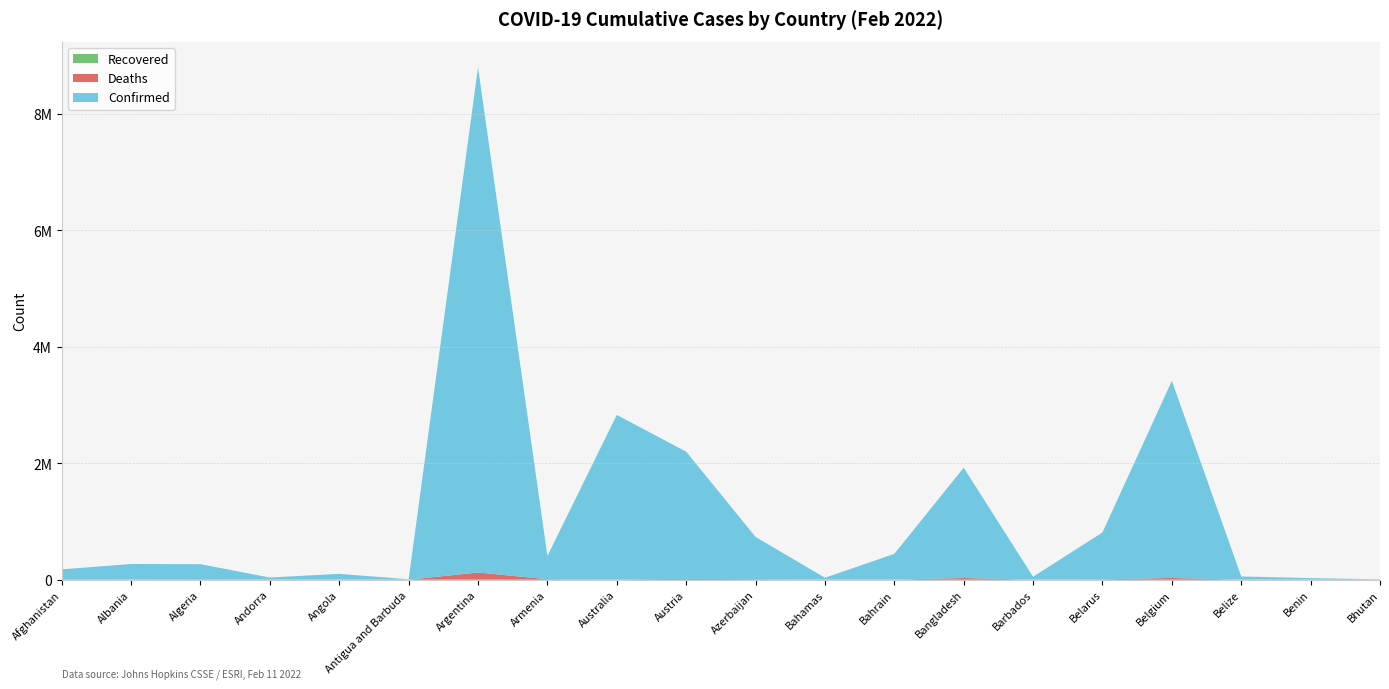

Reading left to right, list all the values displayed in this chart.

Confirmed: 169448	266416	259673	36989	98453	6853	8675327	399727	2825528	2184873	725777	32833	442062	1894535	49958	805651	3386223	54758	26498	6648
Deaths: 7477	3399	6678	148	1896	131	123444	8123	4431	14315	8972	753	1418	28744	289	6204	29497	631	163	4
Recovered: 0	0	0	0	0	0	0	0	0	0	0	0	0	0	0	0	0	0	0	0